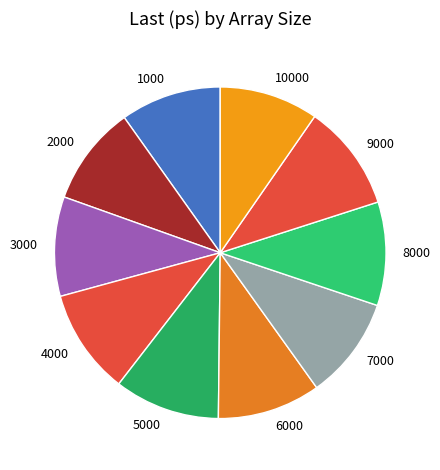

What is the ratio of the value at 3000 to the value at 1000?

1.0